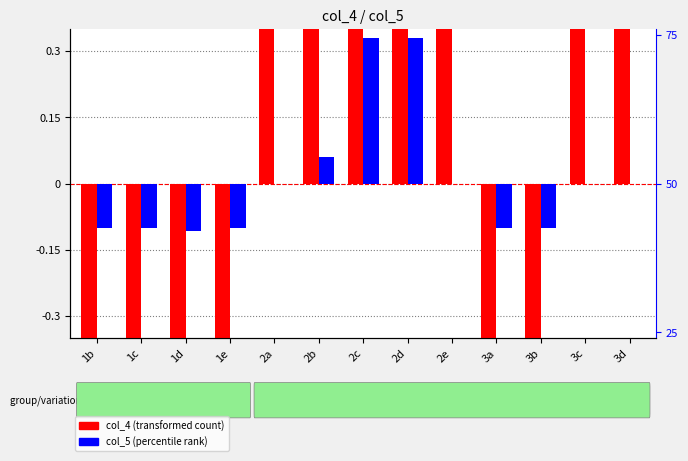

What is the spread (max minus min) of values at 2b?

2.9